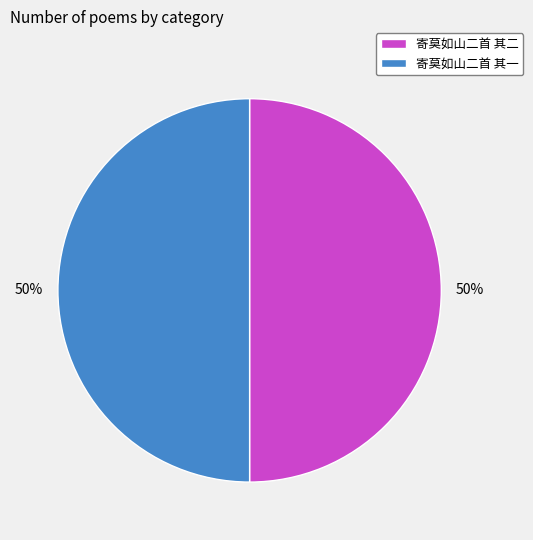

To the nearest percent, what is the combined percentage of 寄莫如山二首 其二 and 寄莫如山二首 其一?

100%